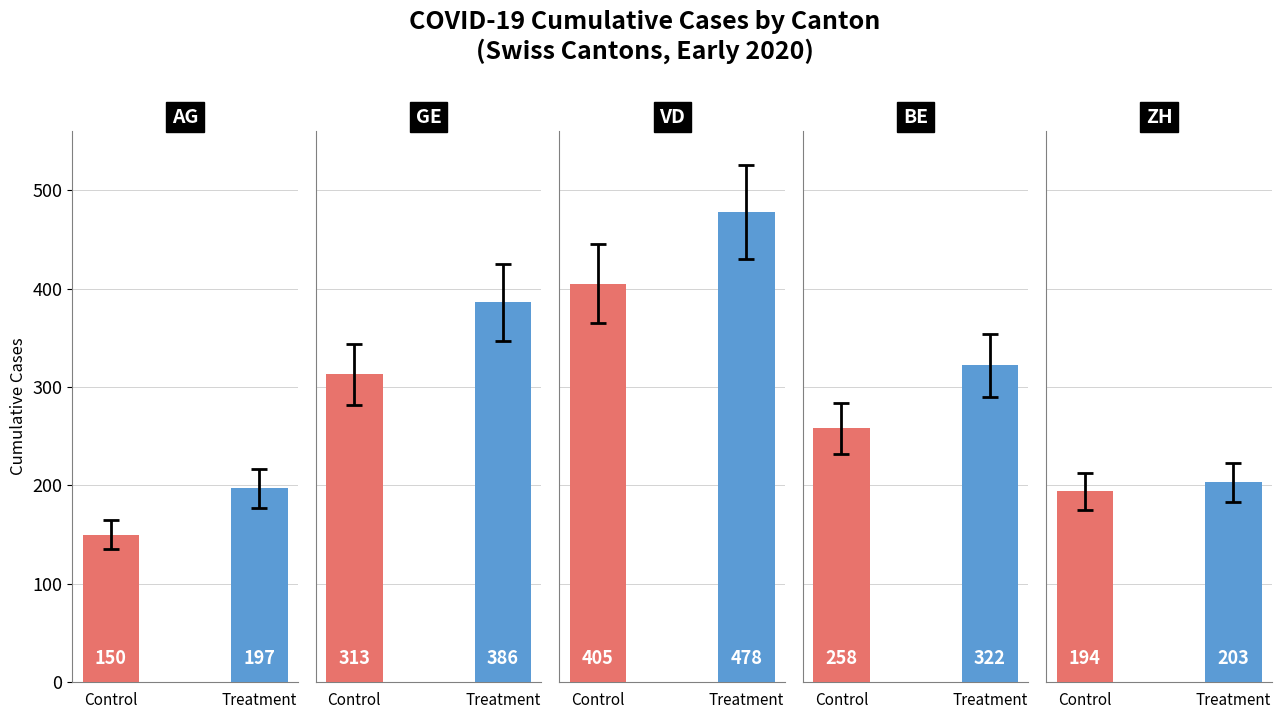

At ZH, list the series in order from largest to smallest.

Treatment, Control